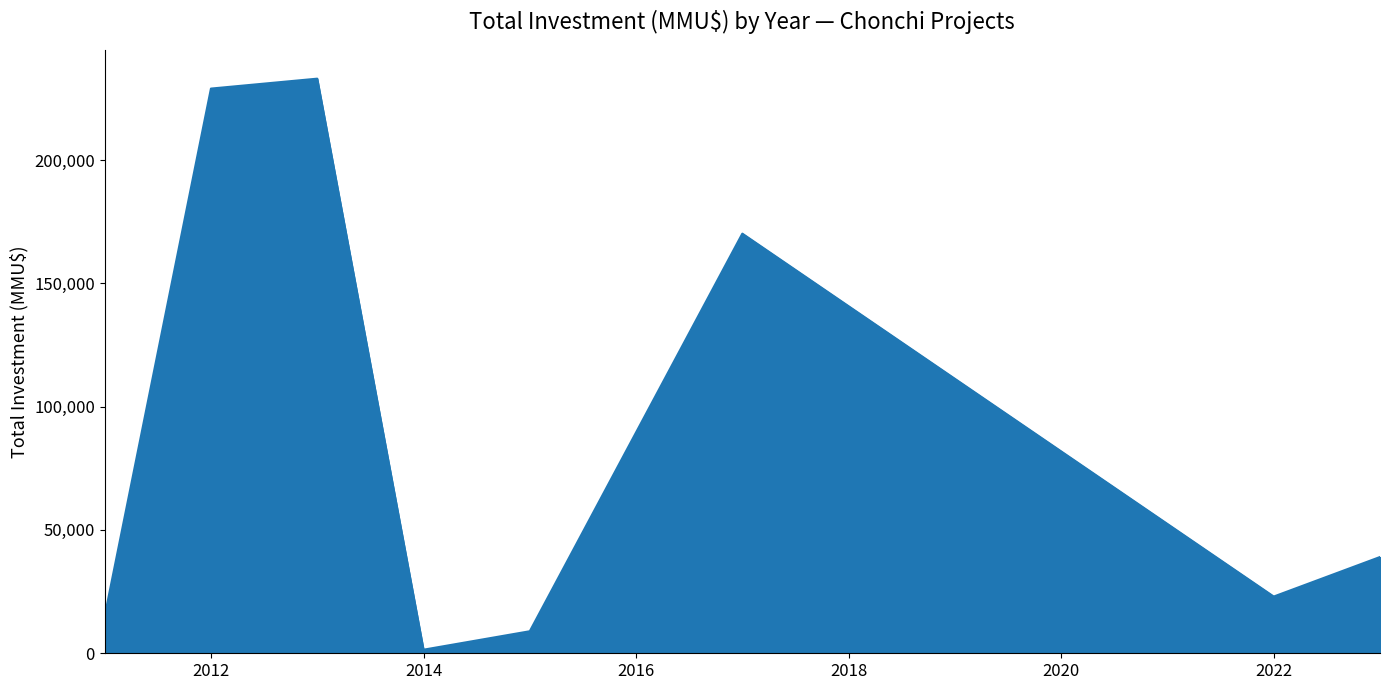

What is the difference between the maximum and minimum values?

231515